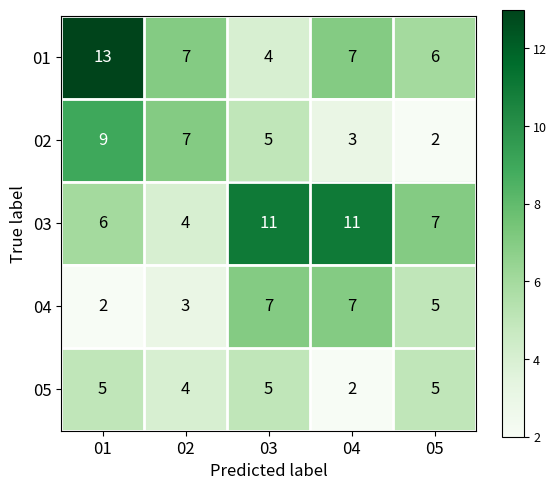

What is the sum of all 03 values?

39